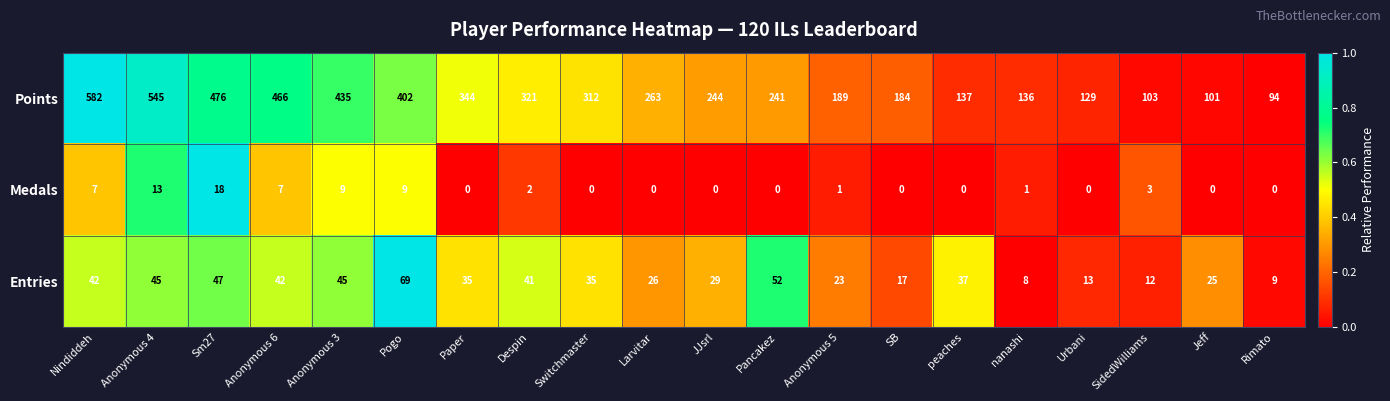

At which category is the sum across all series the highest?

Nindiddeh